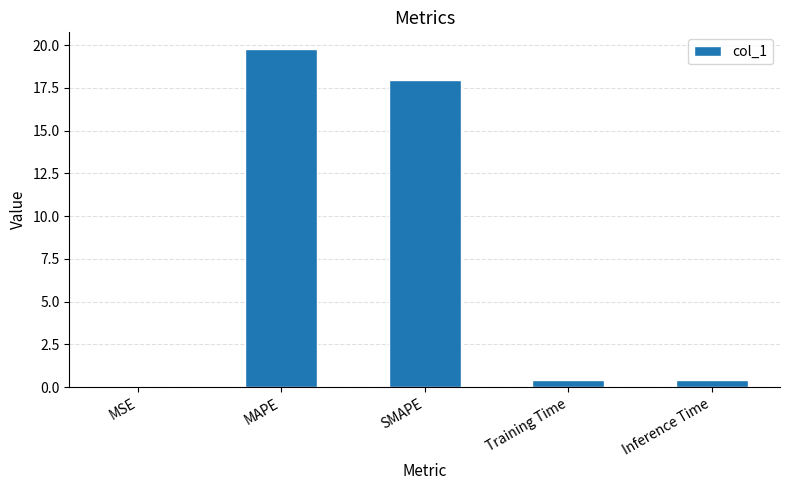

What is the change in value from MAPE to Inference Time?

-19.3